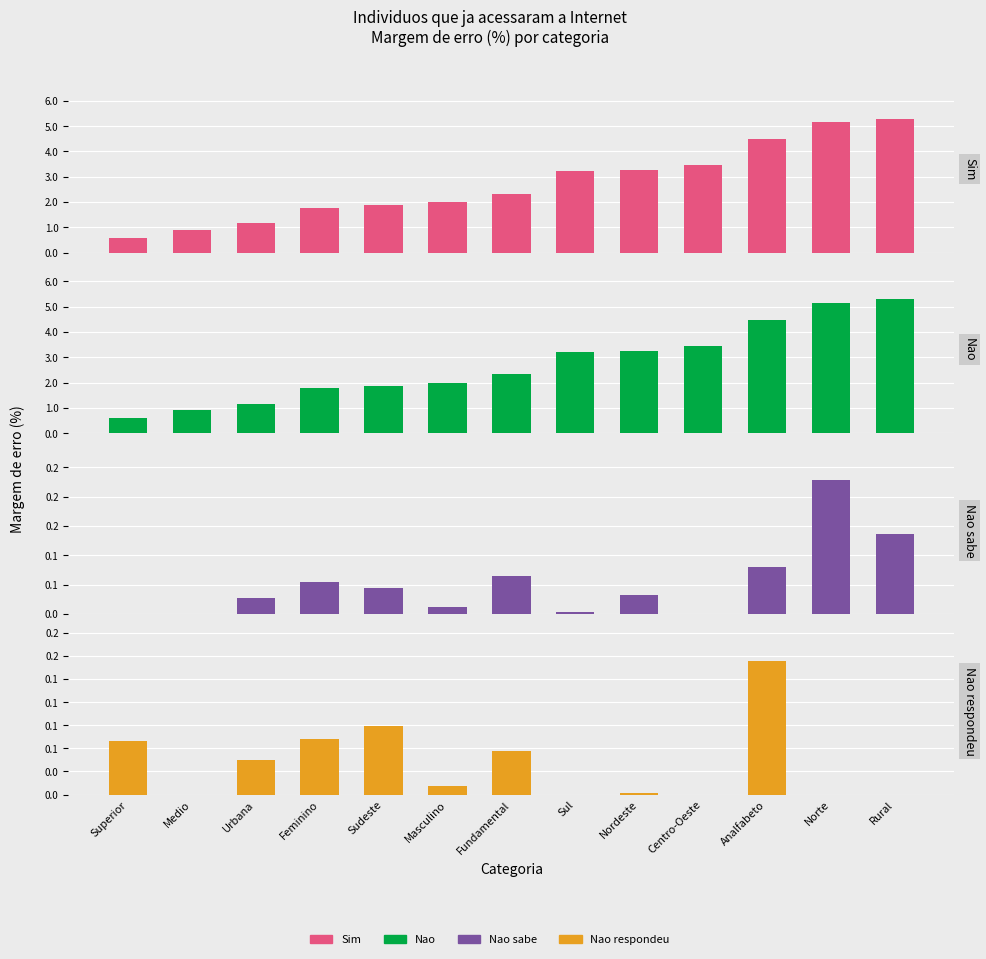

At how many categories does at least one series exceed 0?

13